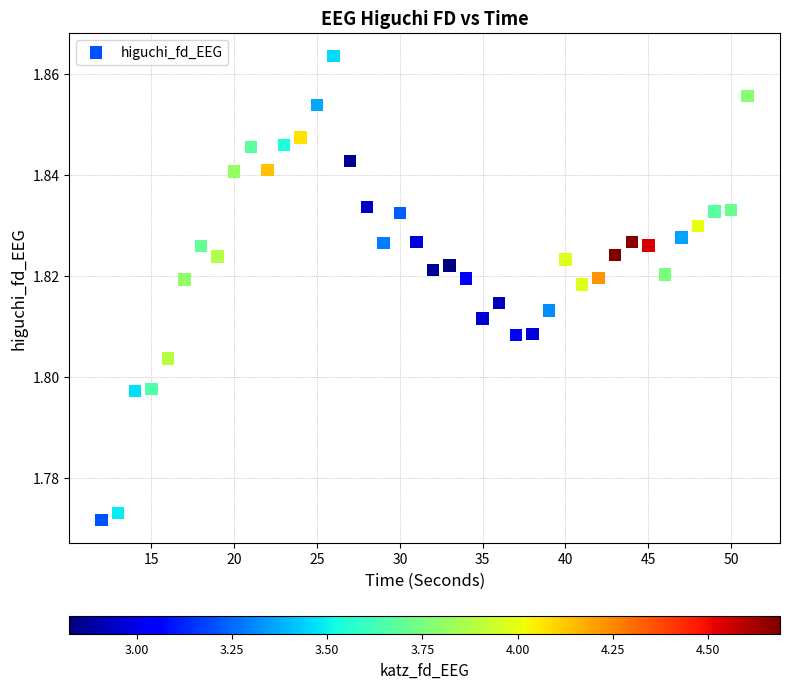

What is the range of X values (max minus min)?

39.0